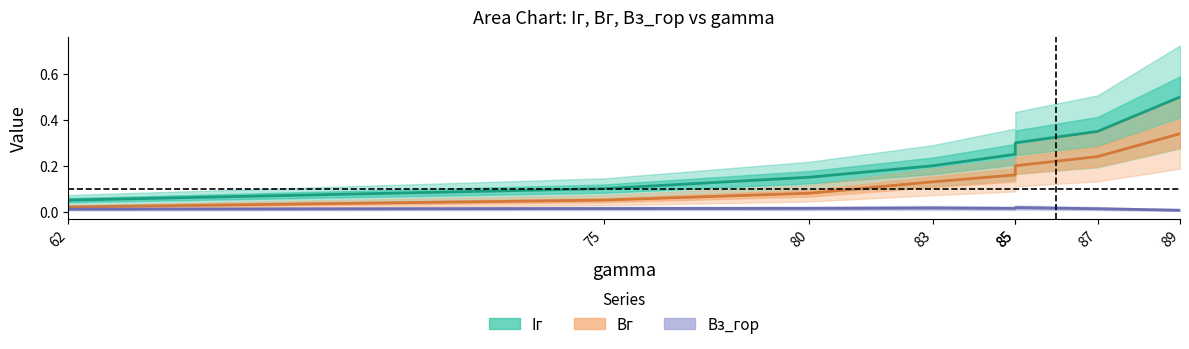

True or false: Iг has more than 1 points higher than both neighbors.

False